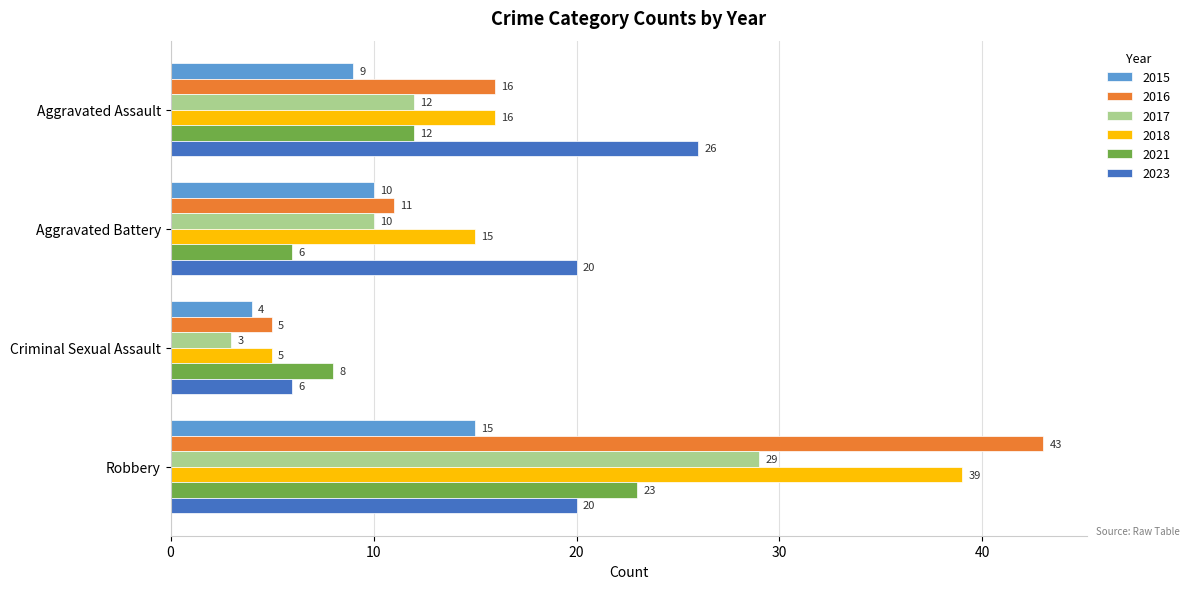

What is the minimum value for 2015?

4